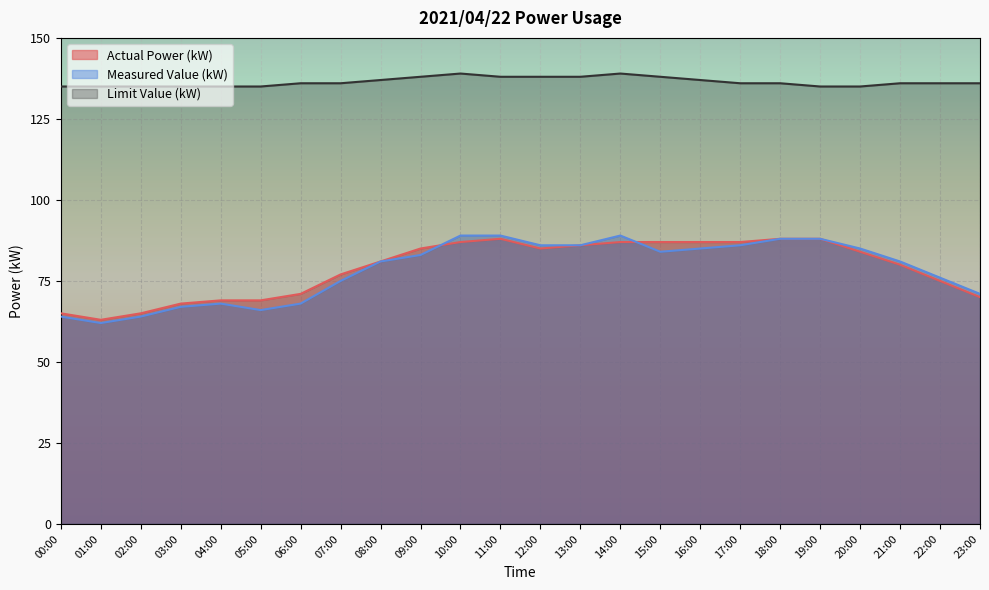

Reading left to right, transcribe all the data shown in this chart.

Actual Power (kW): 00:00=65	01:00=63	02:00=65	03:00=68	04:00=69	05:00=69	06:00=71	07:00=77	08:00=81	09:00=85	10:00=87	11:00=88	12:00=85	13:00=86	14:00=87	15:00=87	16:00=87	17:00=87	18:00=88	19:00=88	20:00=84	21:00=80	22:00=75	23:00=70
Measured Value (kW): 00:00=64	01:00=62	02:00=64	03:00=67	04:00=68	05:00=66	06:00=68	07:00=75	08:00=81	09:00=83	10:00=89	11:00=89	12:00=86	13:00=86	14:00=89	15:00=84	16:00=85	17:00=86	18:00=88	19:00=88	20:00=85	21:00=81	22:00=76	23:00=71
Limit Value (kW): 00:00=135	01:00=135	02:00=135	03:00=135	04:00=135	05:00=135	06:00=136	07:00=136	08:00=137	09:00=138	10:00=139	11:00=138	12:00=138	13:00=138	14:00=139	15:00=138	16:00=137	17:00=136	18:00=136	19:00=135	20:00=135	21:00=136	22:00=136	23:00=136